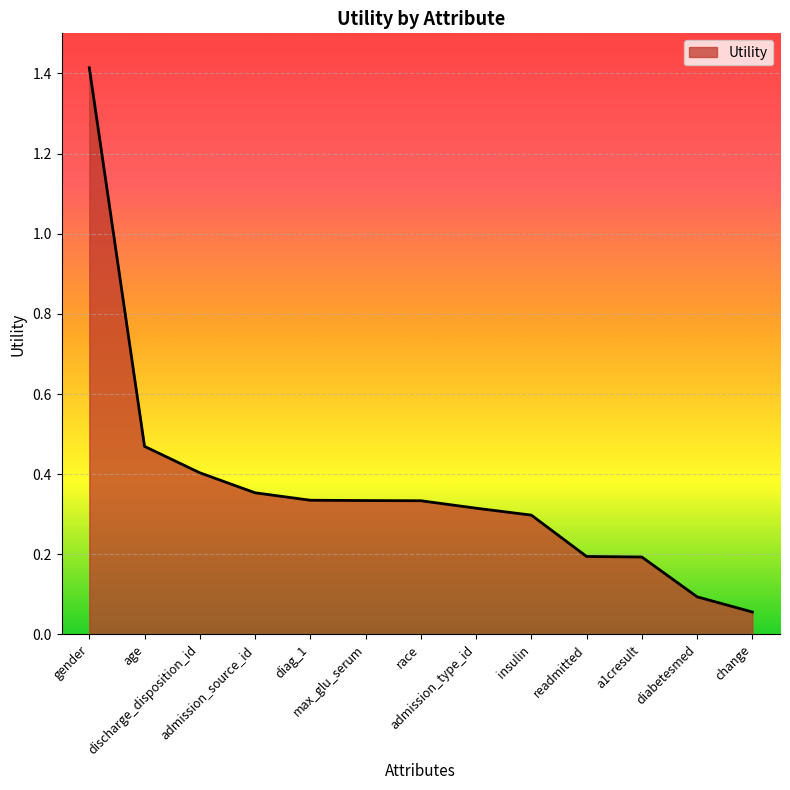

What is the difference between the maximum and second lowest values?

1.3